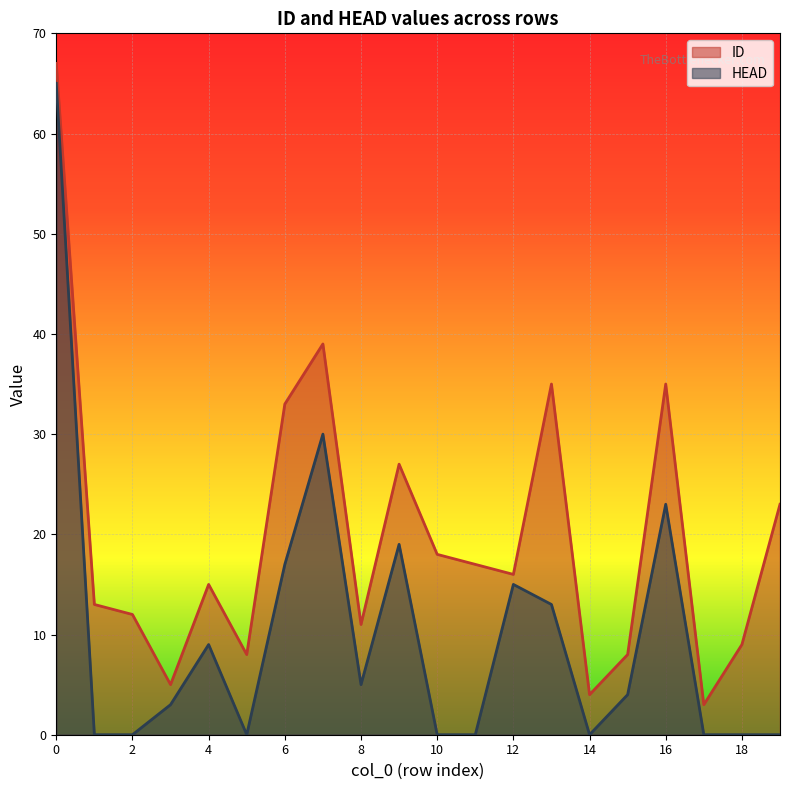

Between 4 and 16, which series saw the biggest shift?

ID